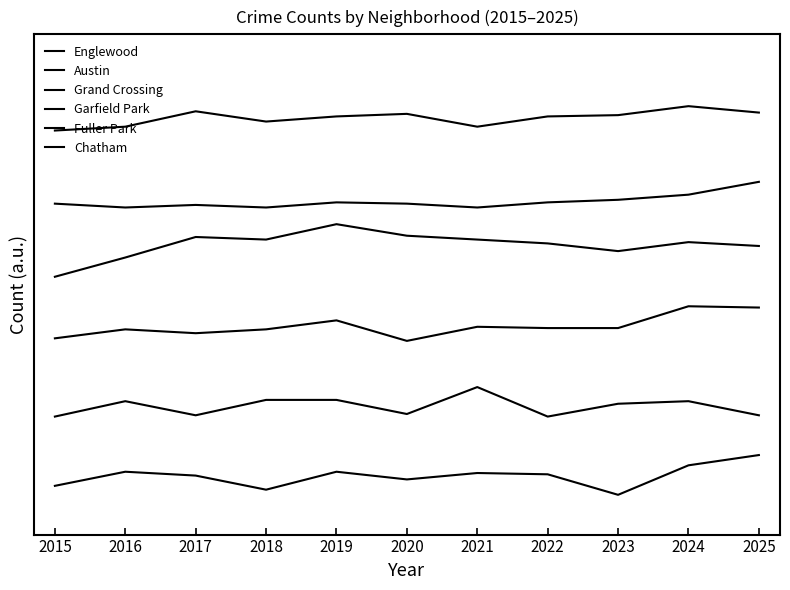

True or false: Fuller Park and Englewood intersect in this chart.

False